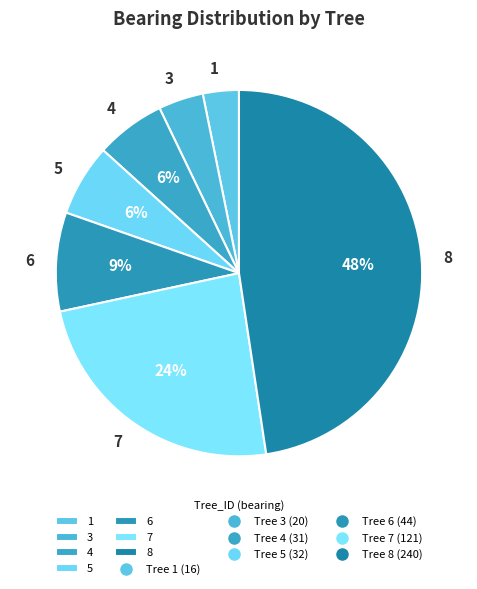

What percentage is the 3 slice, to the nearest percent?

4%